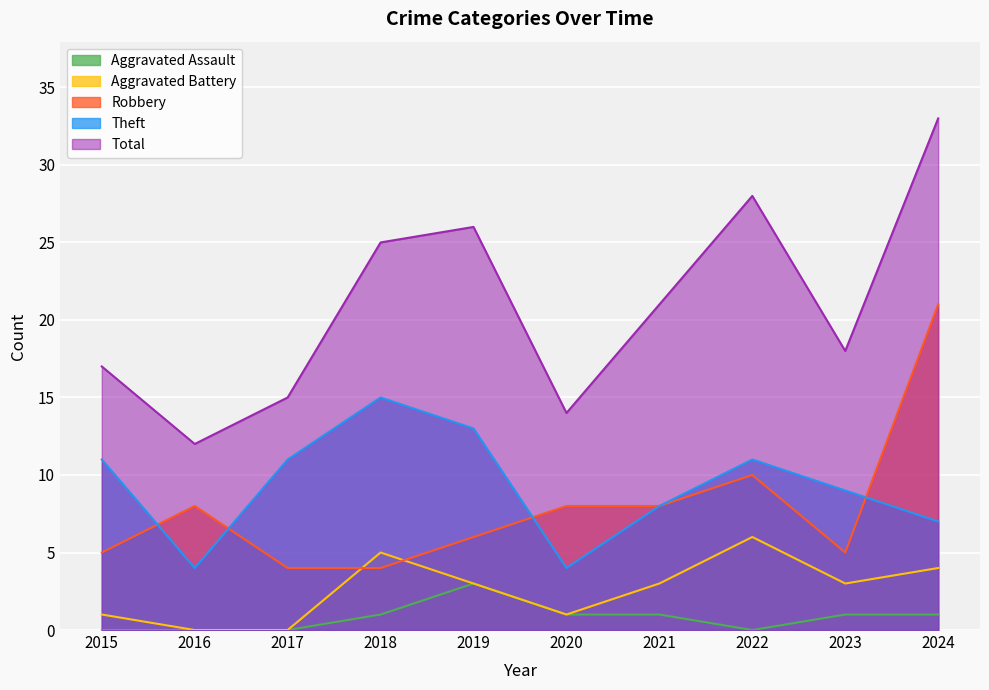

Count the Aggravated Battery values in the range 1 to 4.

6